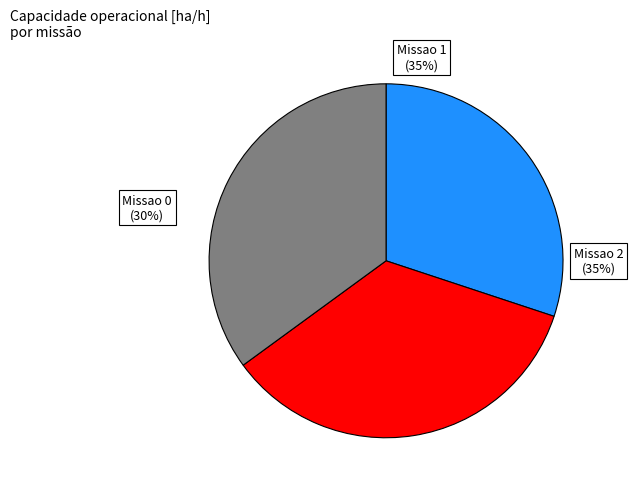

Which slice is the smallest?

Missao 0